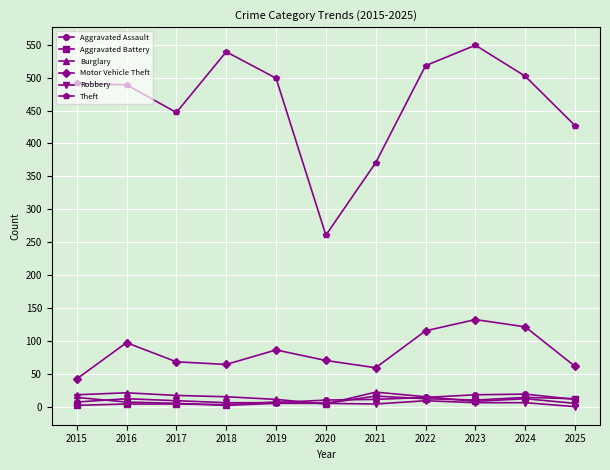

Read the Robbery value at 2022, to the nearest 5.

10